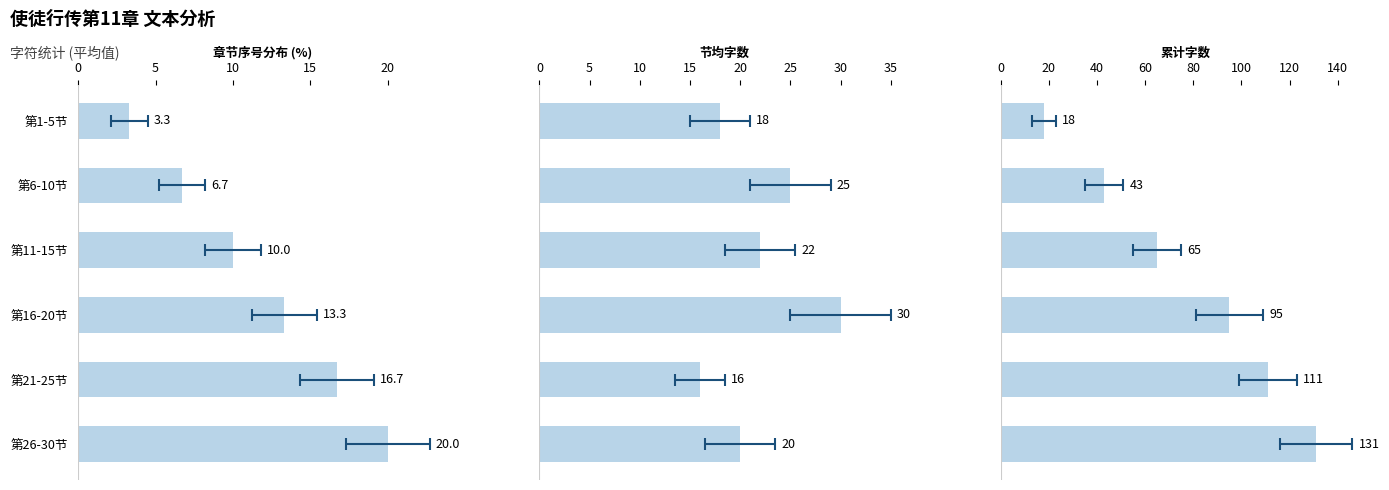

Which series has the largest range (max minus min)?

累计字数